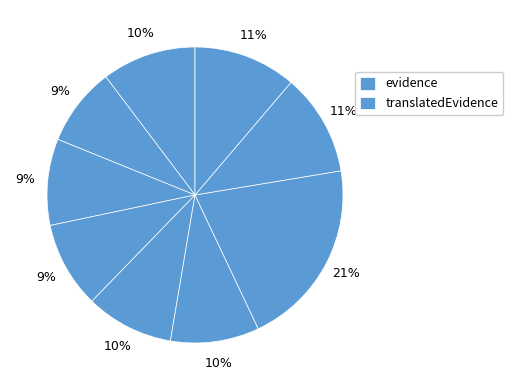

Count the number of slices in the pie.

9